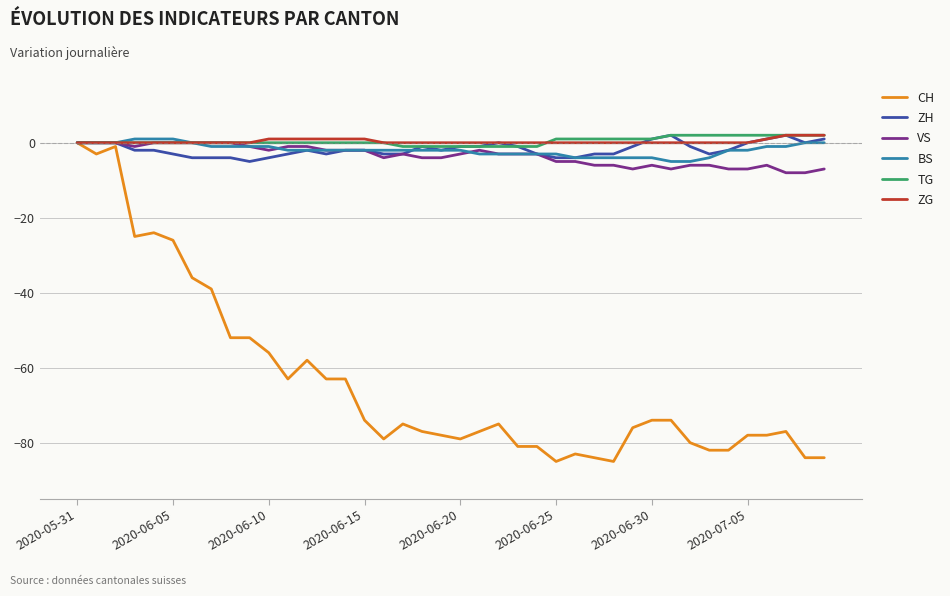

Which series has the largest range (max minus min)?

CH